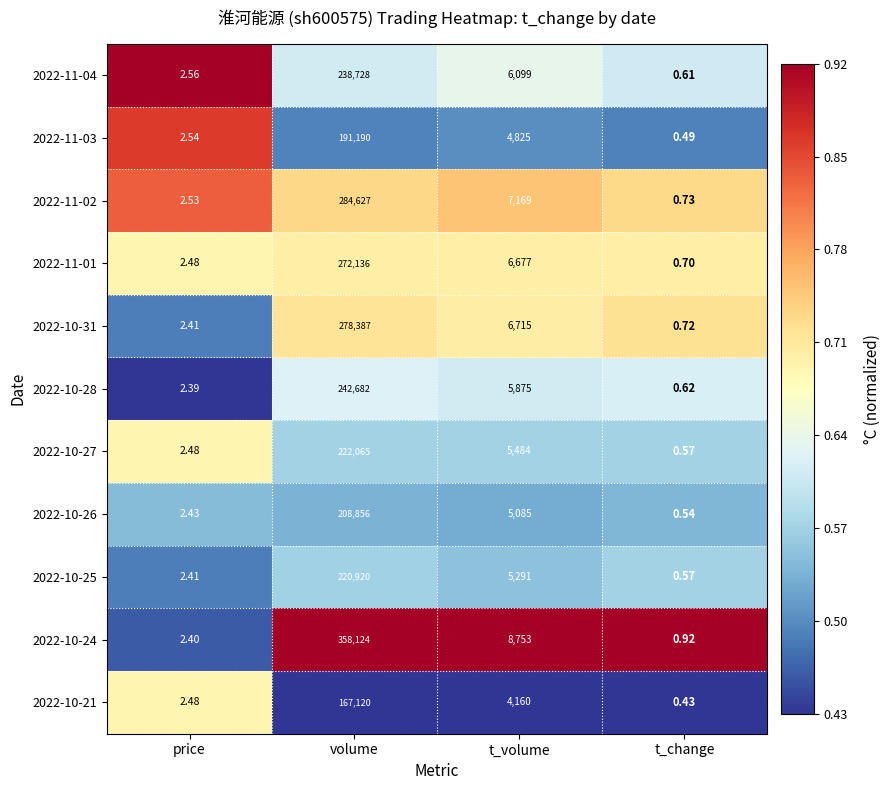

Where does the 2022-10-31 series first go above 6715?

volume